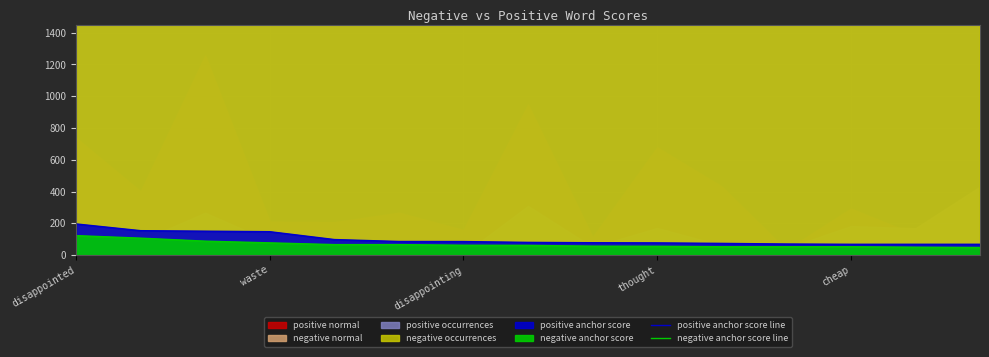

True or false: positive anchor score line and negative anchor score line cross at least once.

False